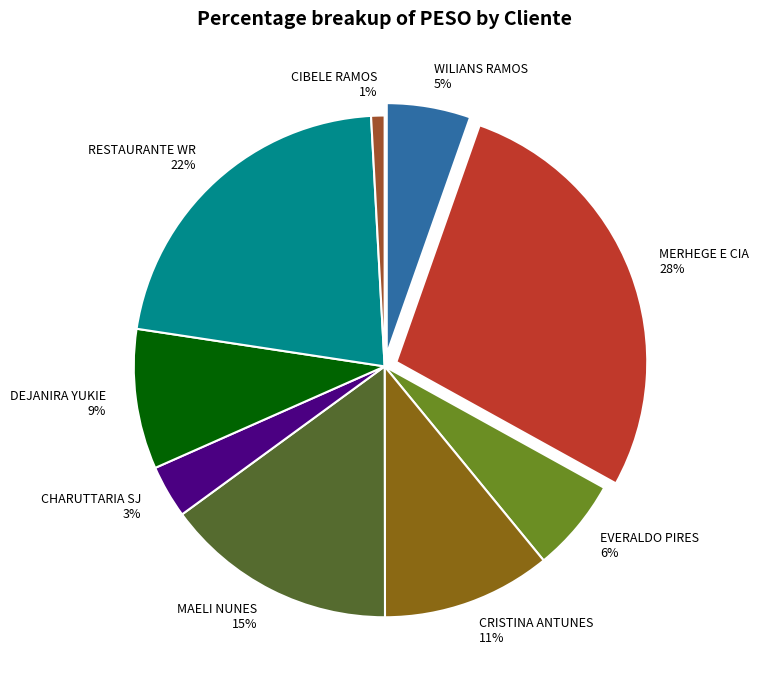

Is the sum of RESTAURANTE WR 22% and DEJANIRA YUKIE 9% greater than half?

No